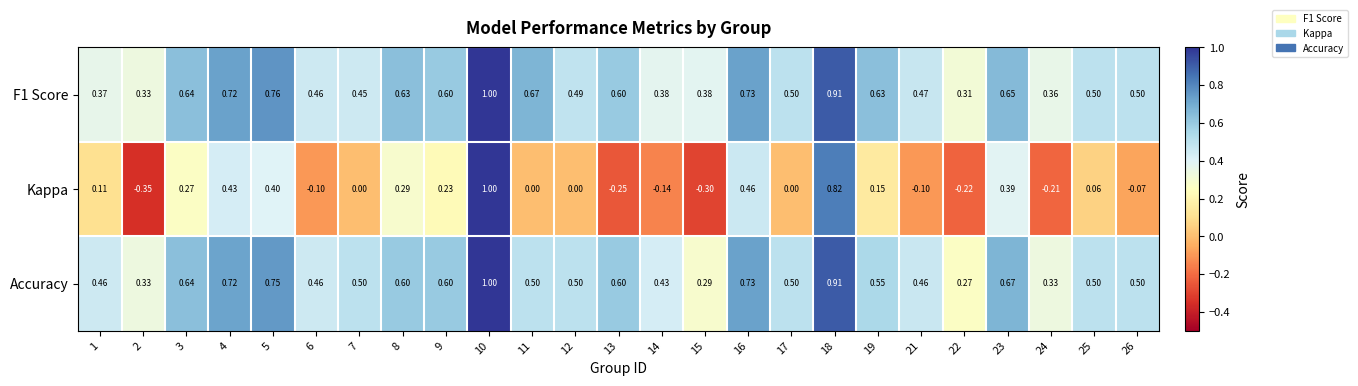

Between 1 and 15, which series saw the biggest shift?

Kappa